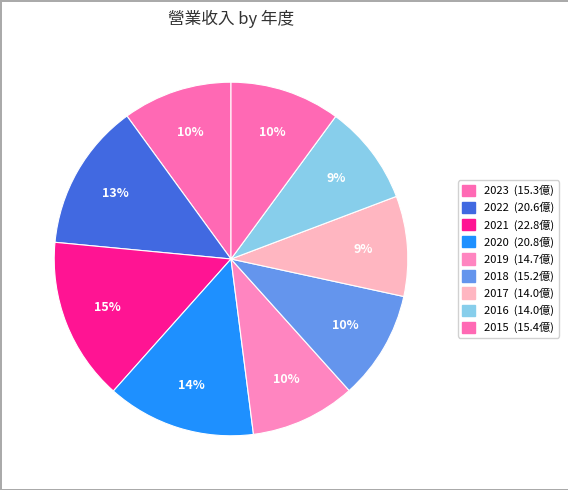

What percentage is the 2017 slice, to the nearest percent?

9%